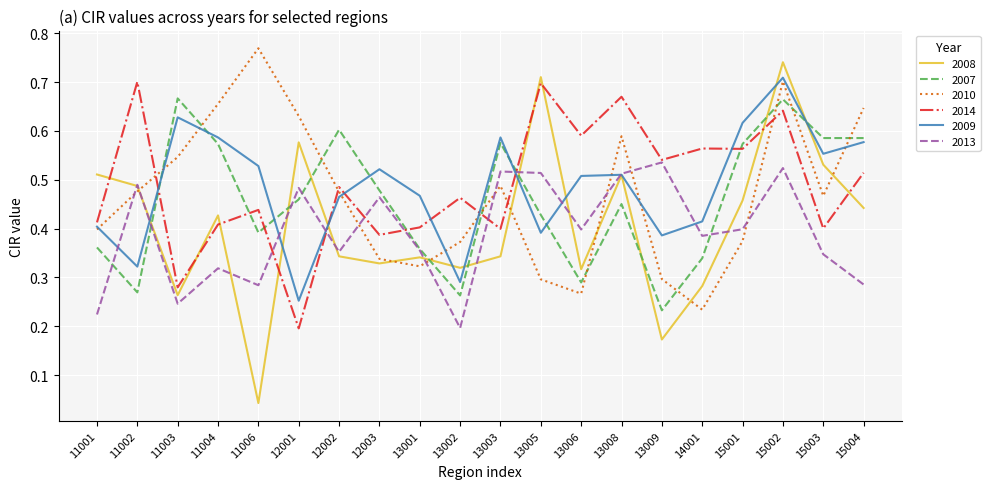

Where is 2007 nearest to the value 0?

13009